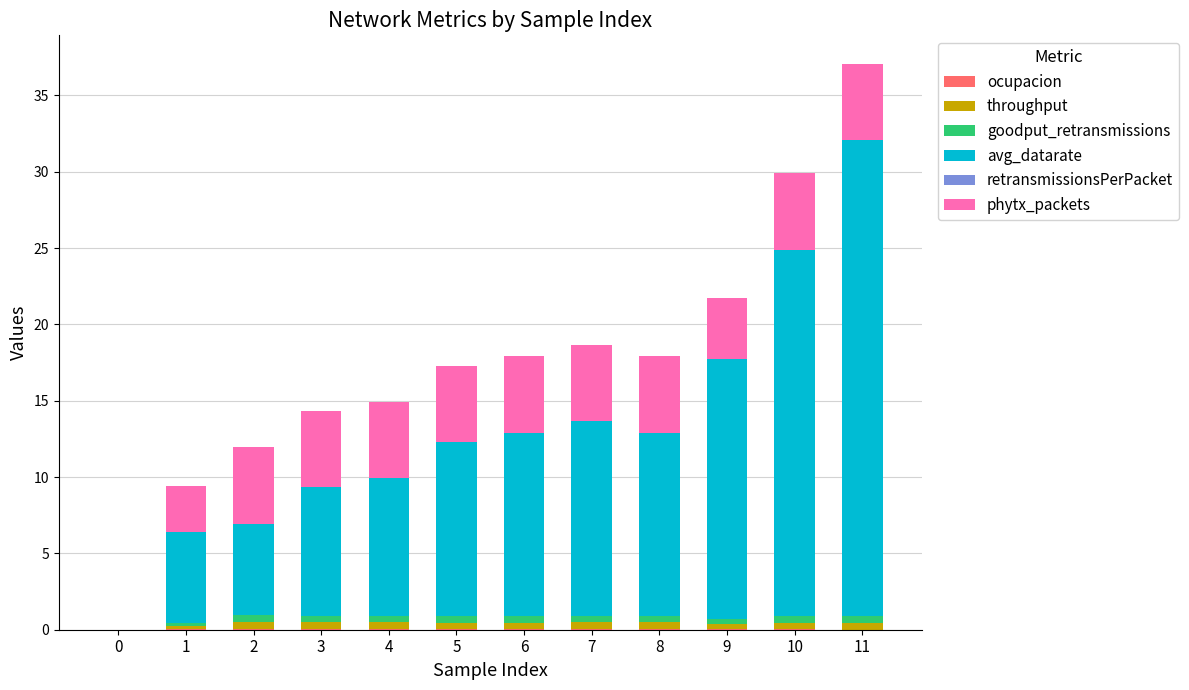

At which category is the sum across all series the highest?

11